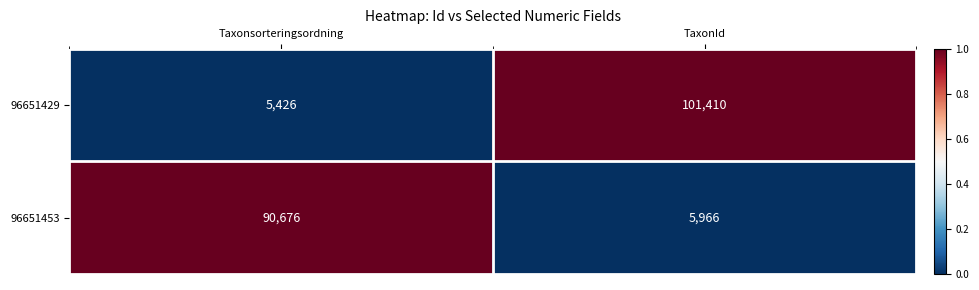

Is it true that 96651453 equals 127958 at Taxonsorteringsordning?

False